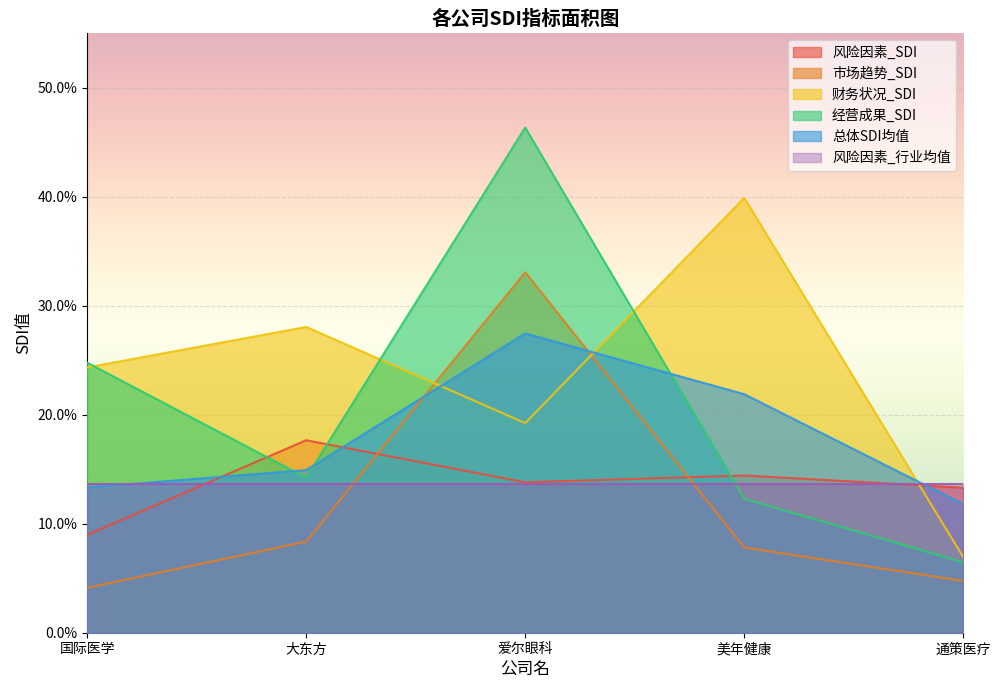

Where is the first local minimum for 风险因素_SDI?

爱尔眼科